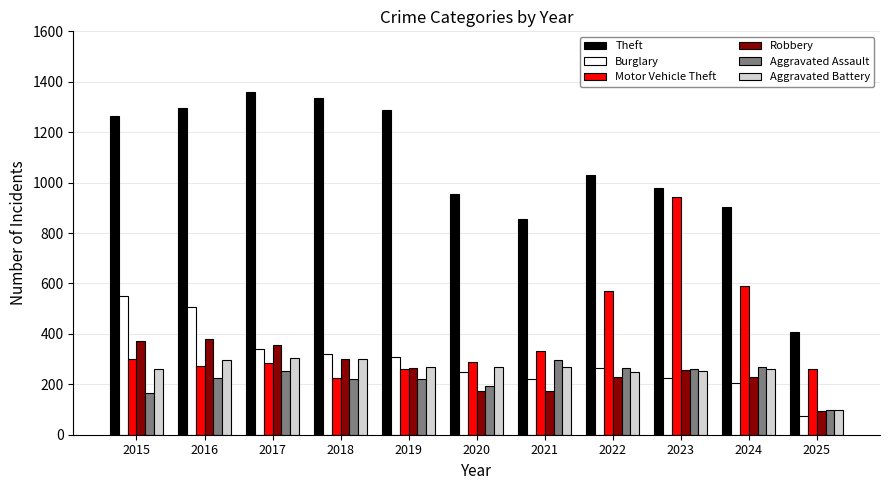

Read the Aggravated Assault value at 2023, to the nearest 5.

260